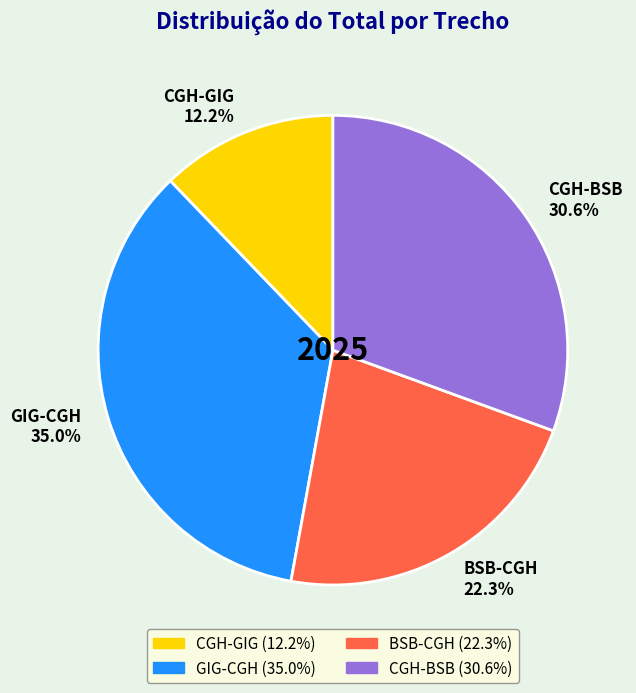

Rank the categories by value from highest to lowest.

GIG-CGH 35.0%, CGH-BSB 30.6%, BSB-CGH 22.3%, CGH-GIG 12.2%